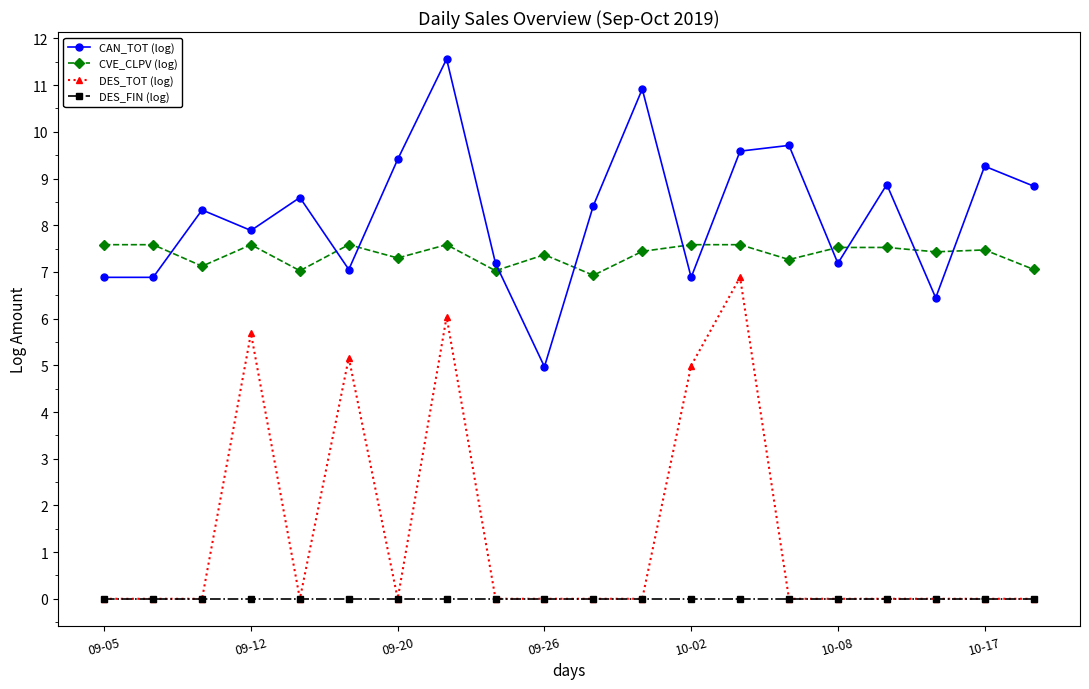

Which series has the largest total across all categories?

CAN_TOT (log)